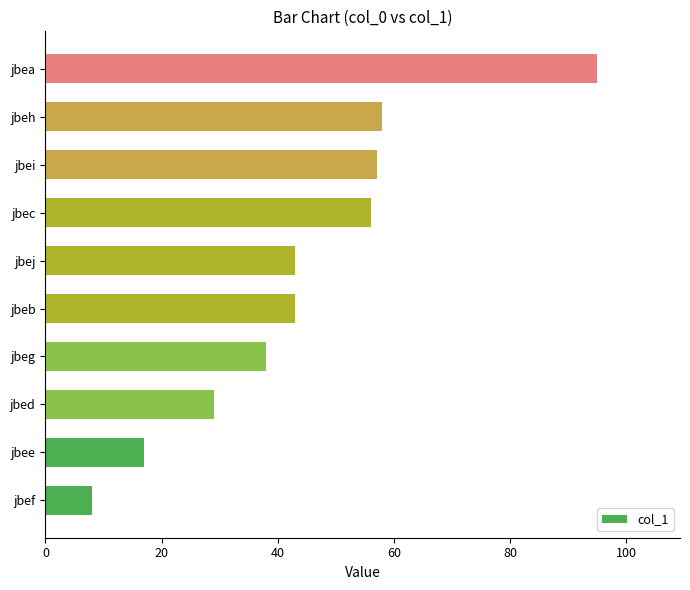

How many categories are shown in the chart?

10